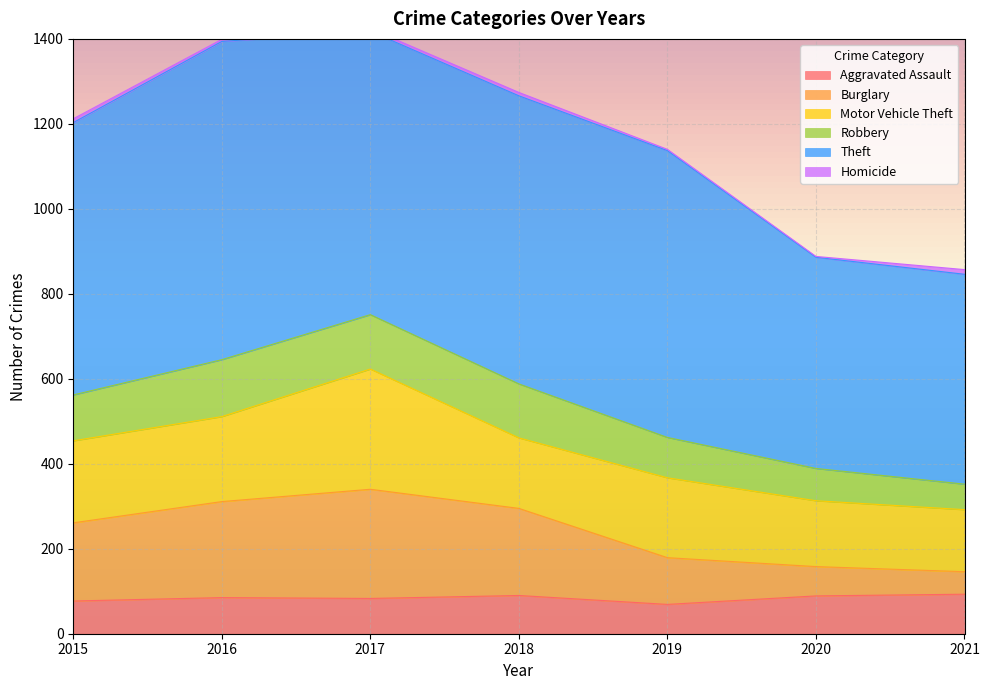

What is the value of the Burglary point at the 4th from the left?

205